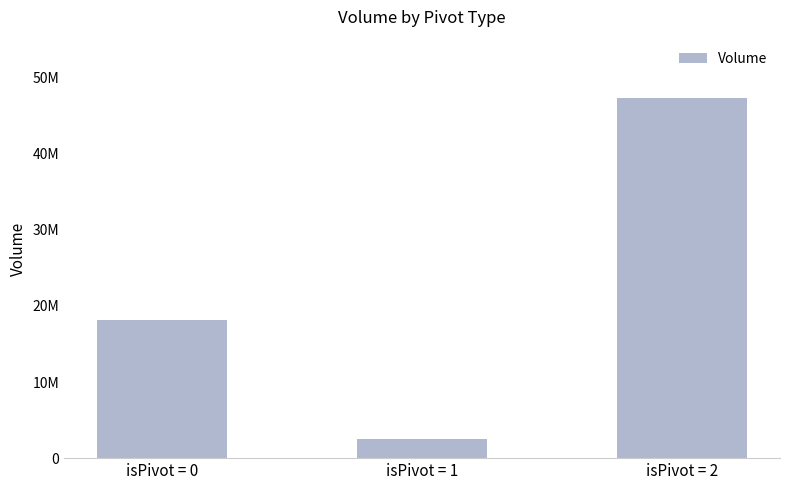

Rank the categories by value from highest to lowest.

isPivot = 2, isPivot = 0, isPivot = 1